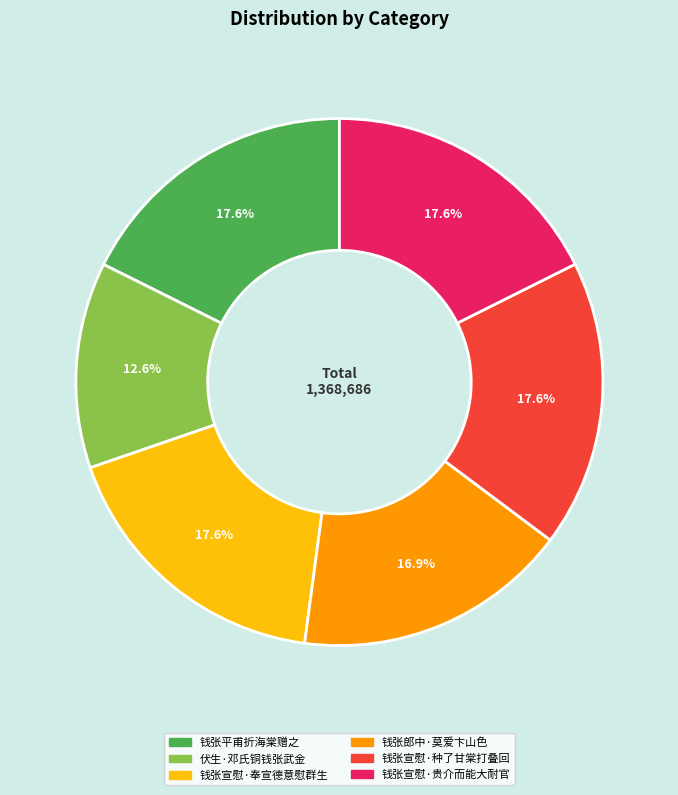

Which has a higher value, 钱张宣慰·奉宣德意慰群生 or 钱张郎中·莫爱卞山色?

钱张宣慰·奉宣德意慰群生